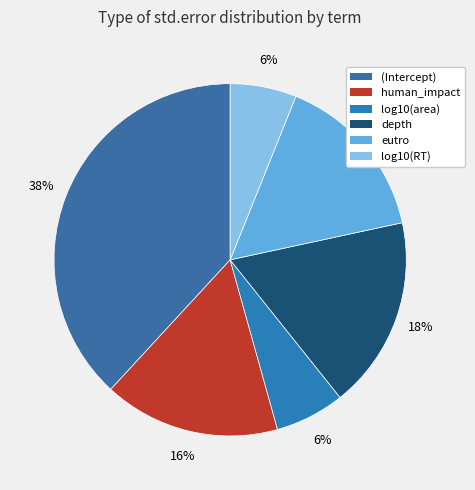

How many segments does this pie chart have?

6